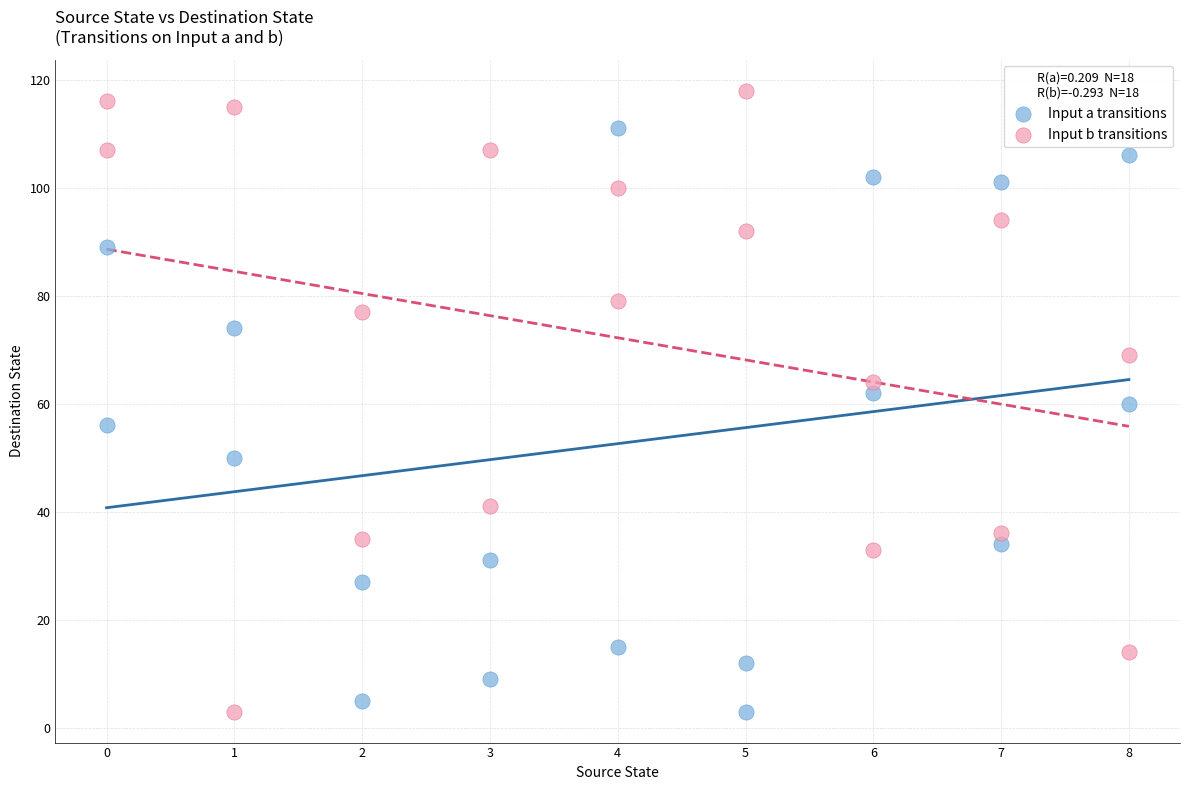

Which series reaches the maximum Y coordinate?

Input b transitions